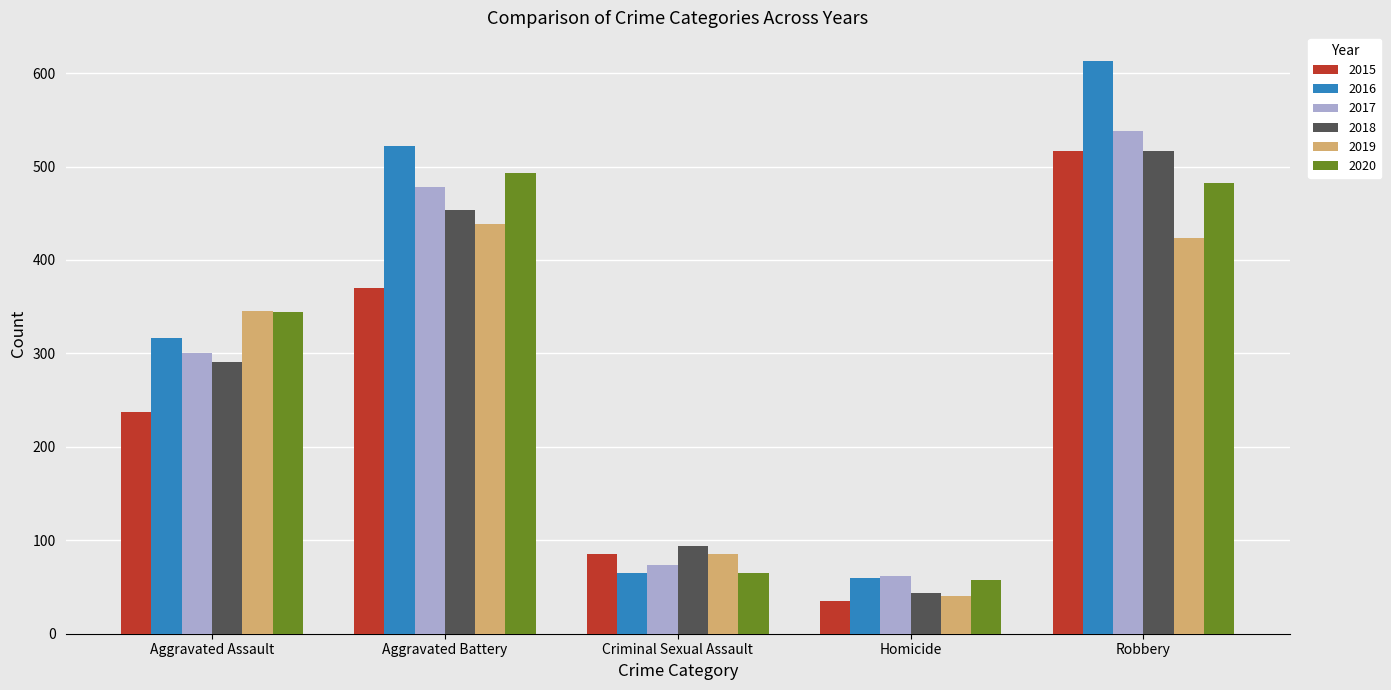

Which label corresponds to the smallest value in the chart?

Homicide